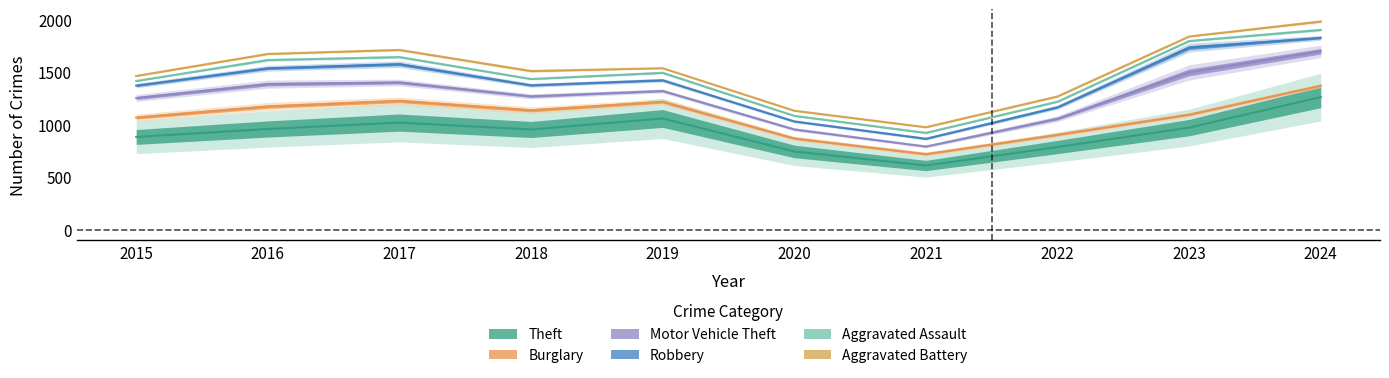

How many lines are shown in the chart?

6